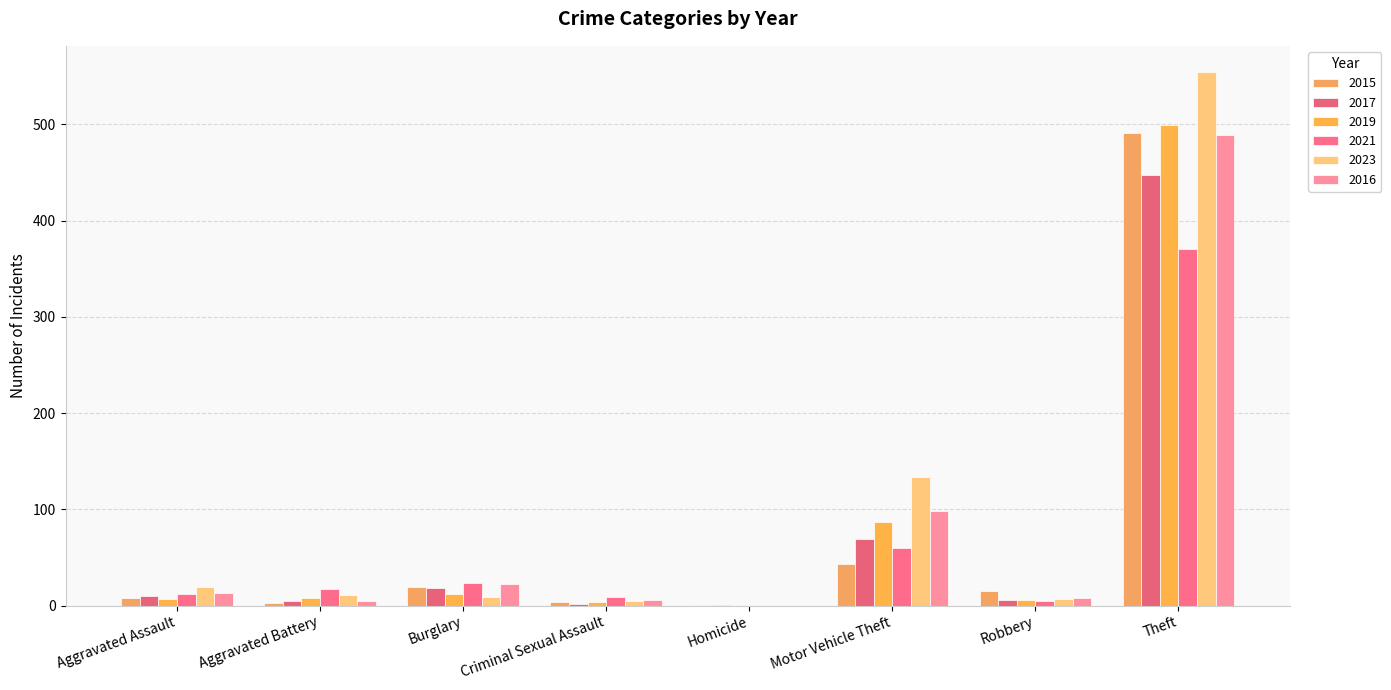

Read the 2017 value at Criminal Sexual Assault.

2